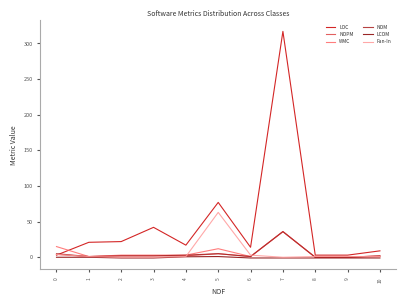

What is the greatest value displayed?

317.0